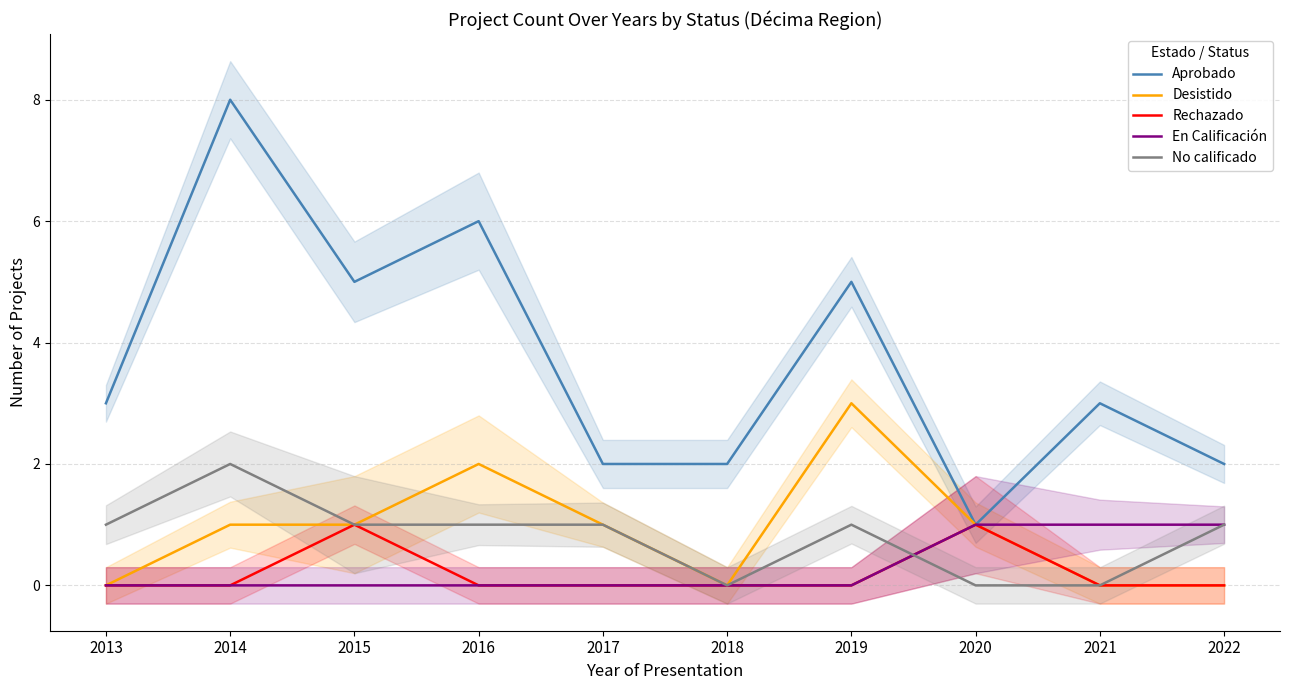

Is this an area chart (filled region under the line)?

No